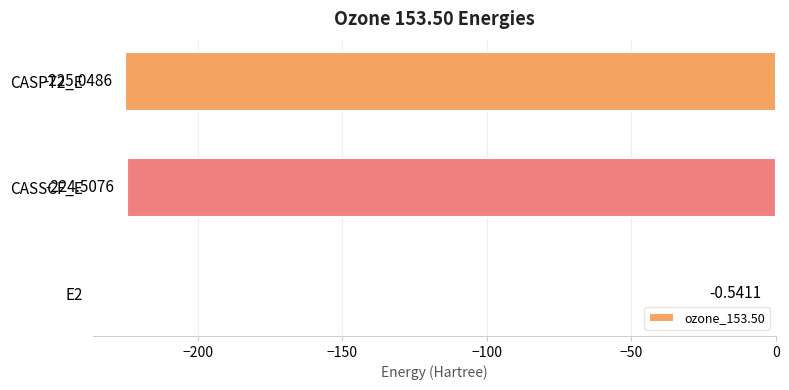

Where is the data nearest to the value -112?

E2